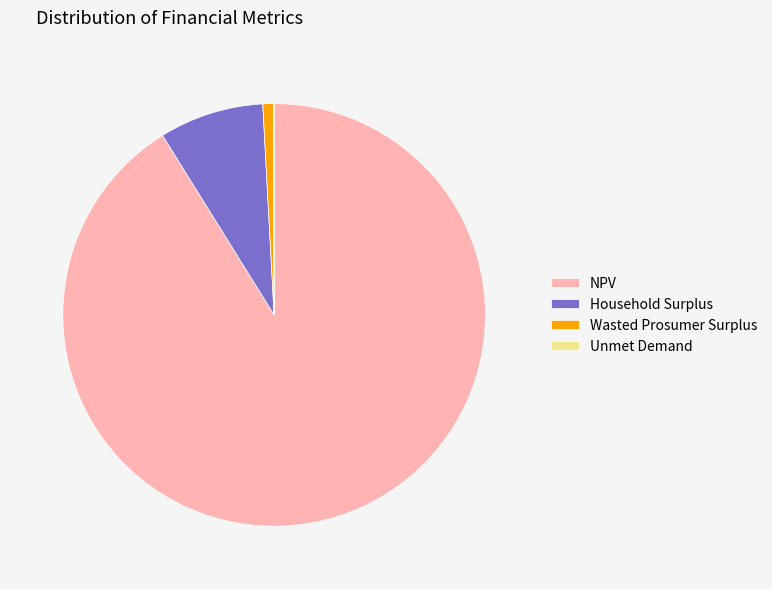

What is the majority slice?

NPV